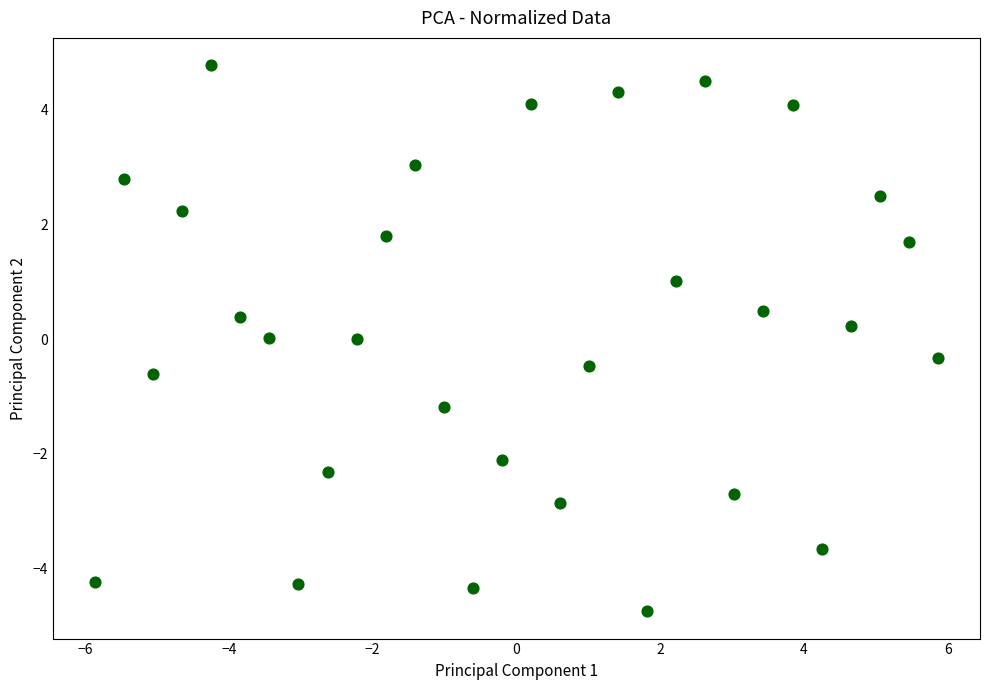

What is the range of X values (max minus min)?

11.7